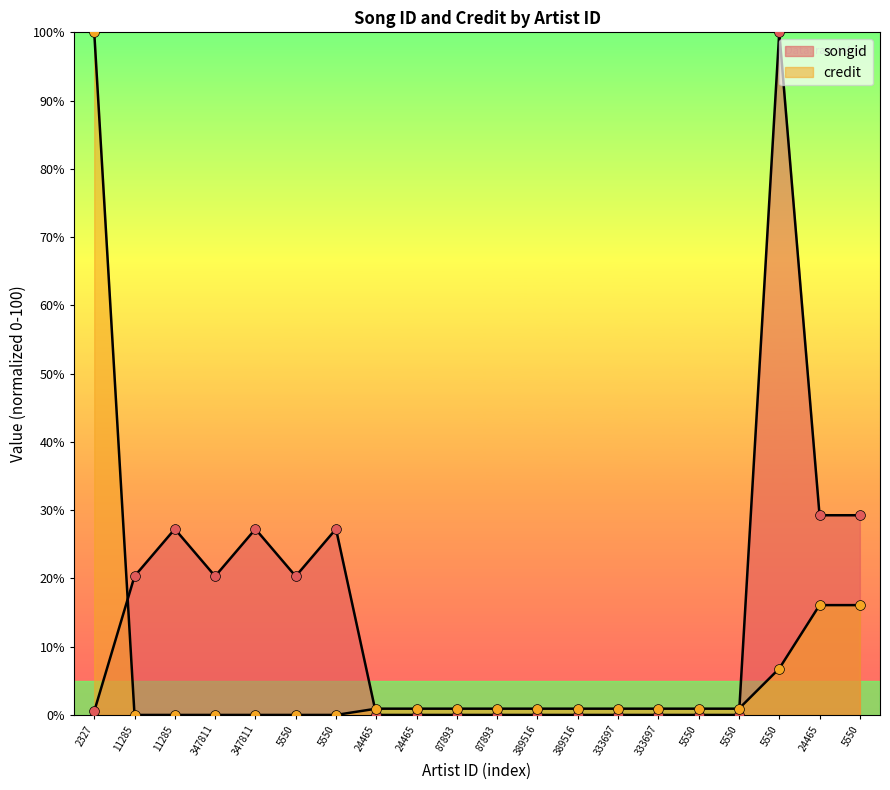

Which series has the largest Y range (max minus min)?

songid